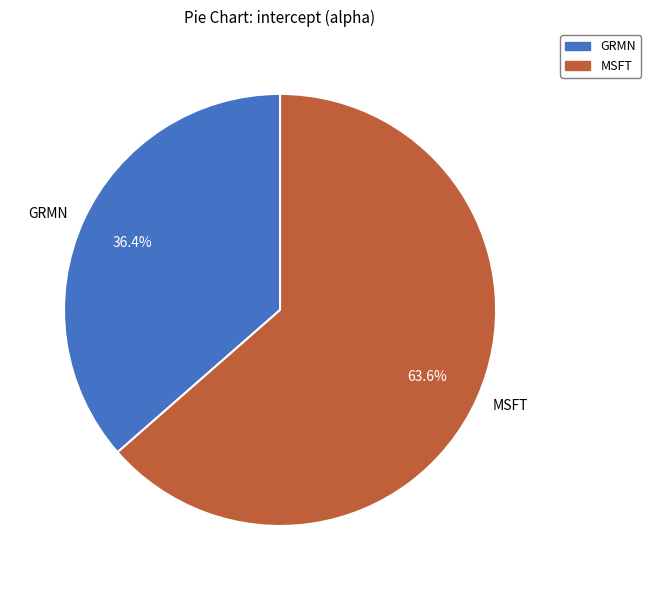

Is it true that GRMN is 31% of the pie?

False